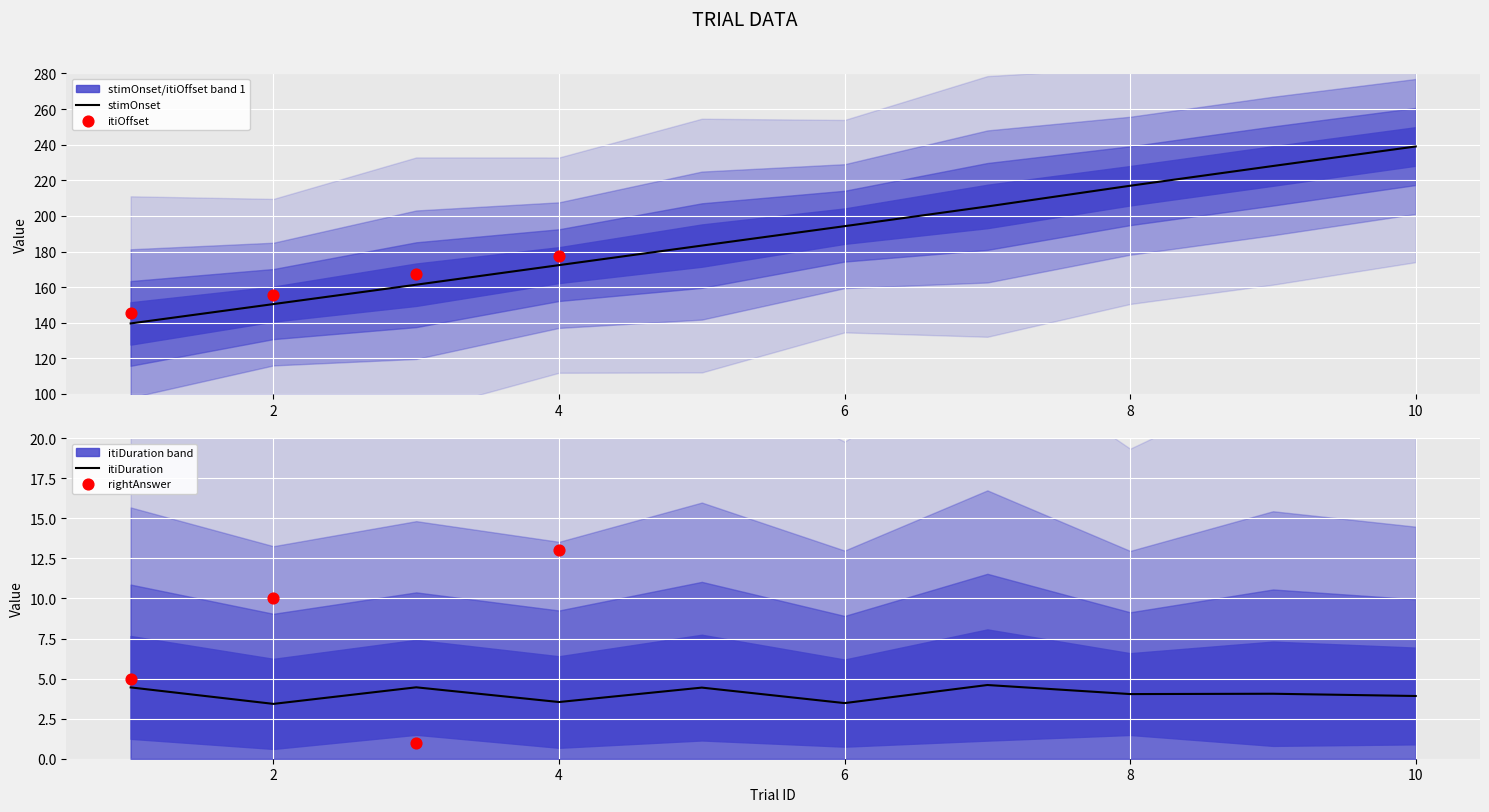

True or false: stimOnset has a value of 172.4 at 4.

True